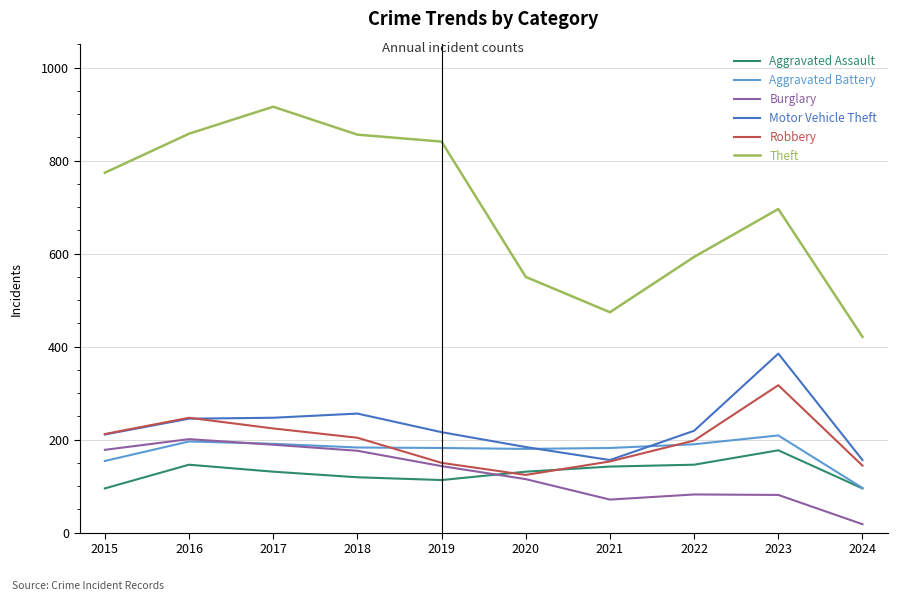

At which label is Aggravated Battery closest to 152?

2015